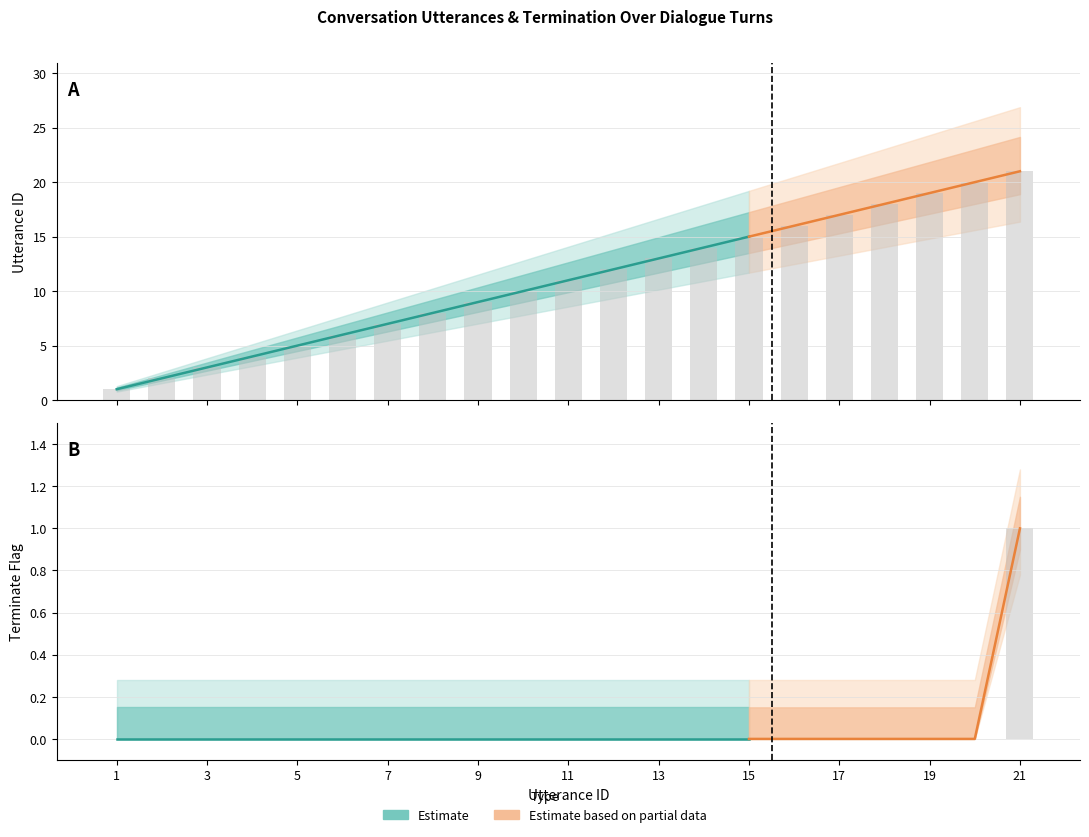

How many data points in utterance_id are above 11?

10